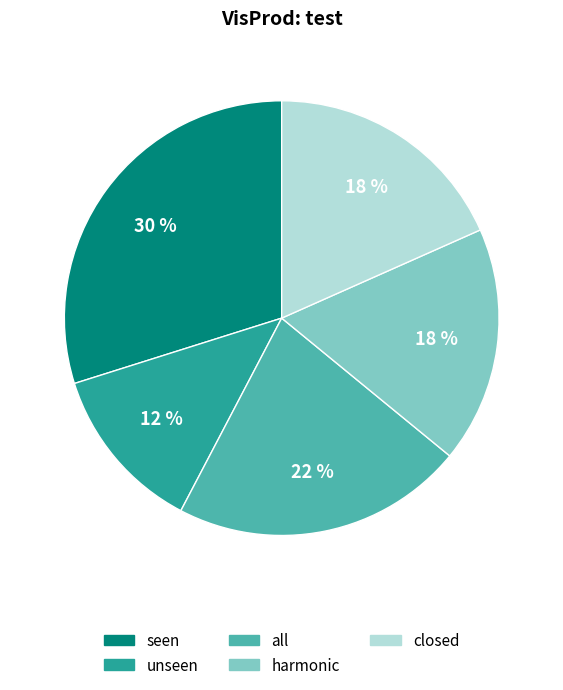

The closed slice represents 5% of the pie. True or false?

False